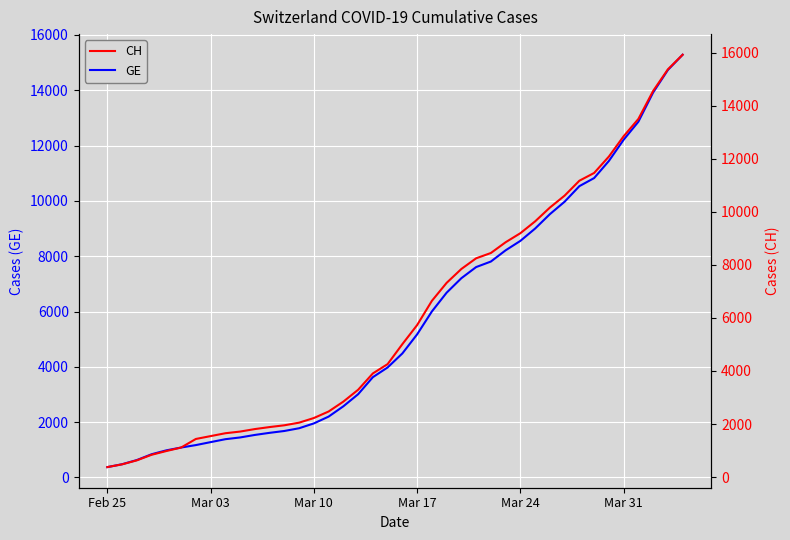

What is the minimum value for GE?

375